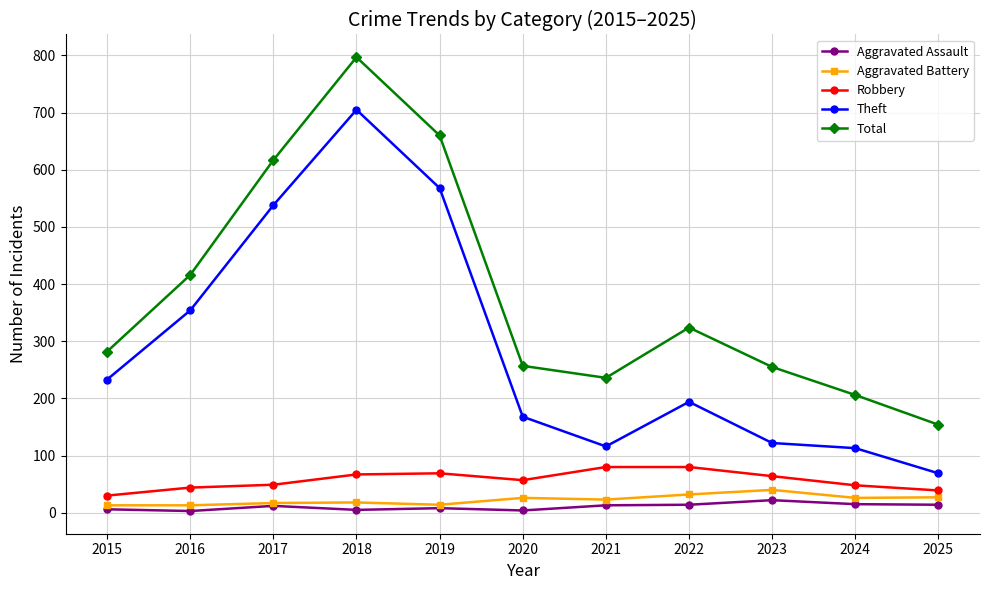

What is the average value of the Aggravated Battery series?

23